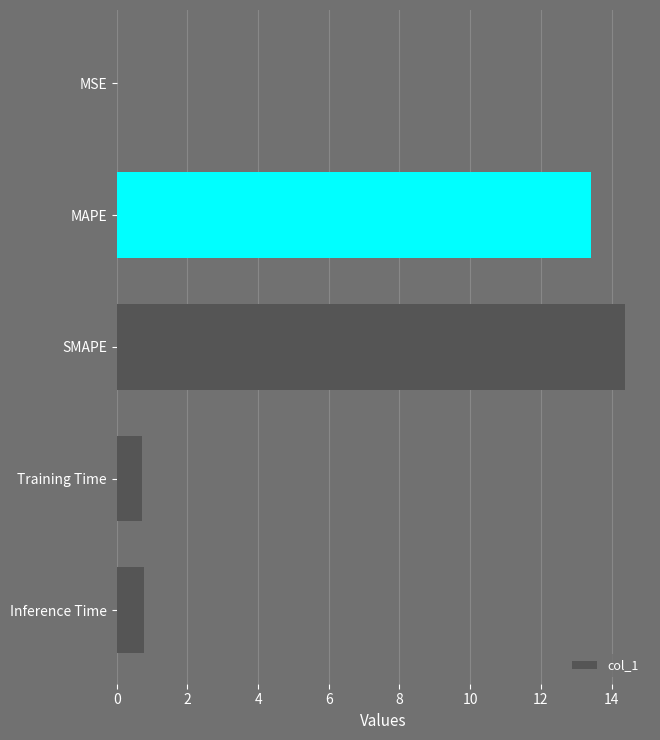

What value does the data have at Training Time?

0.7